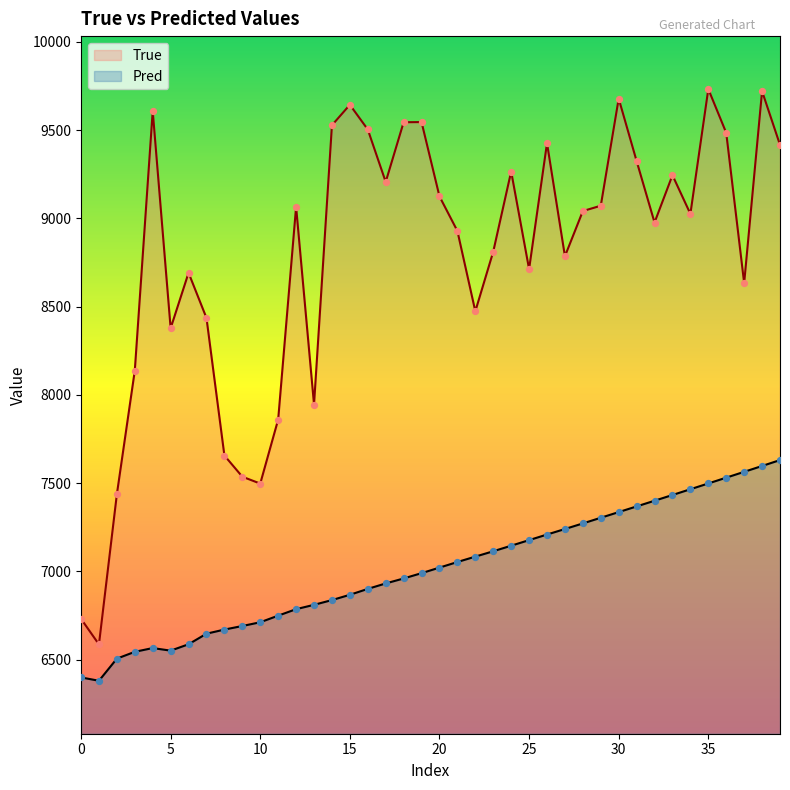

What is the total value across all series at 30?

17015.5